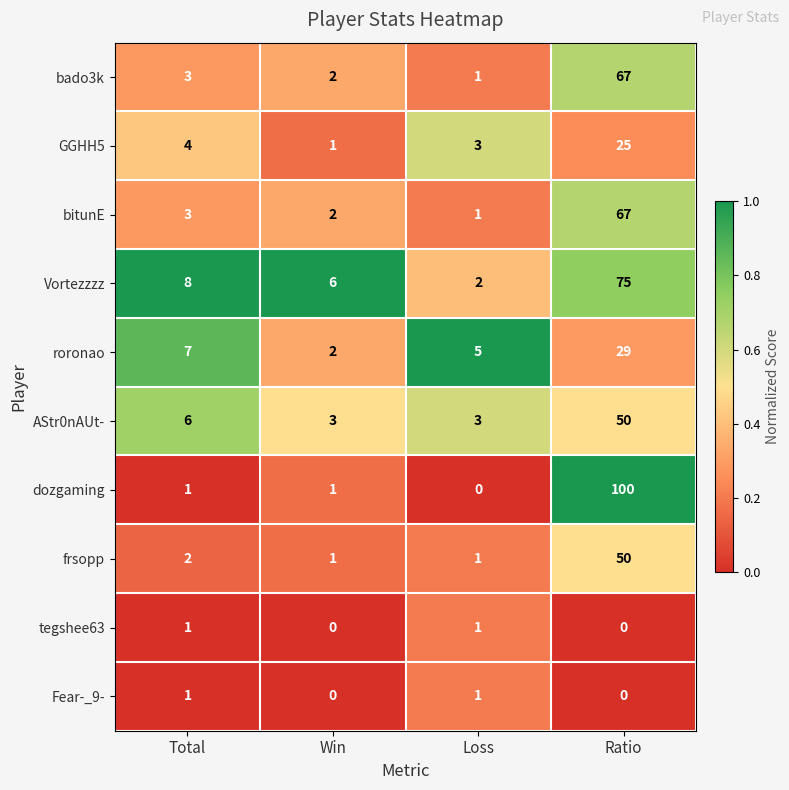

Where is bado3k nearest to the value 34?

Total